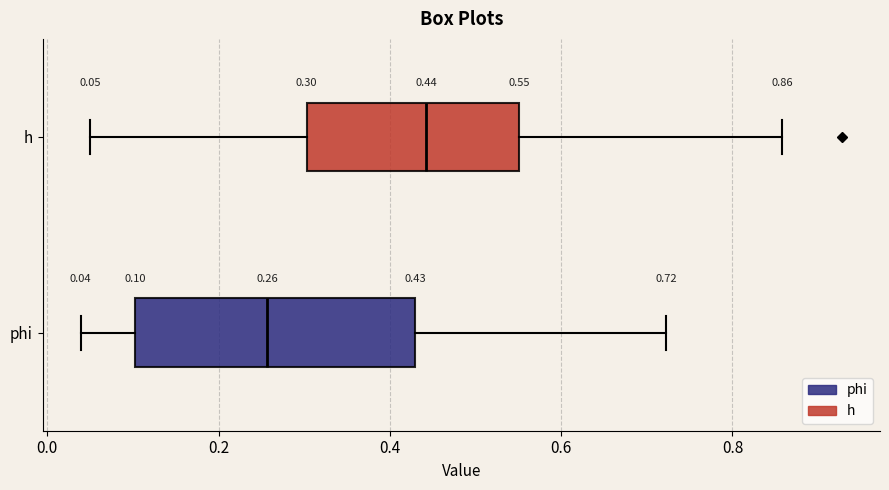

Comparing the boxes themselves (not the whiskers), which one is the widest?

phi